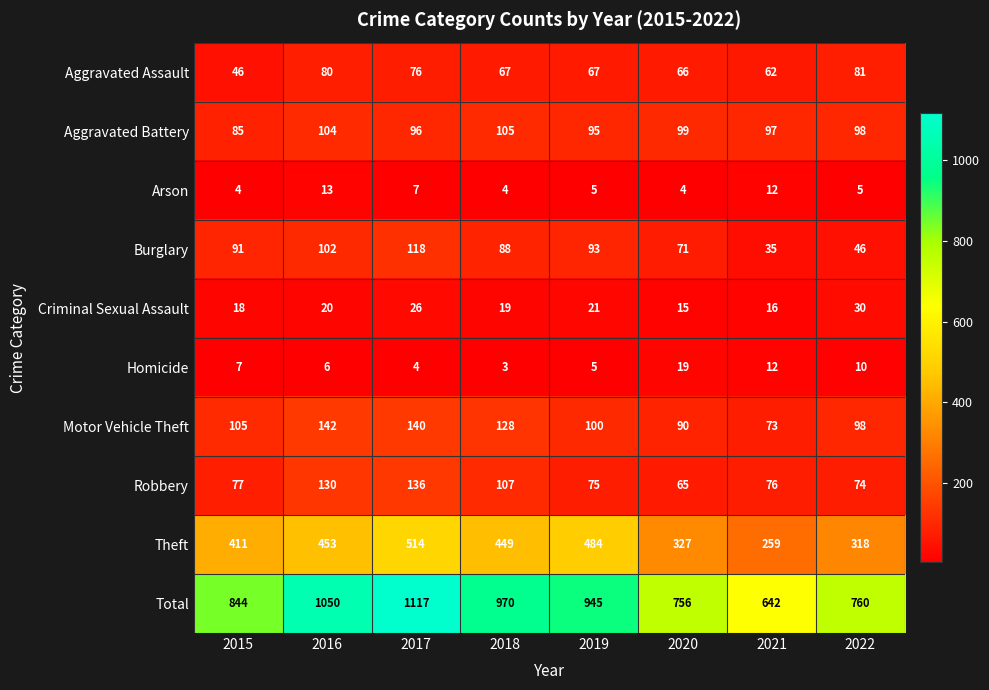

Which series has the widest spread of values?

Total